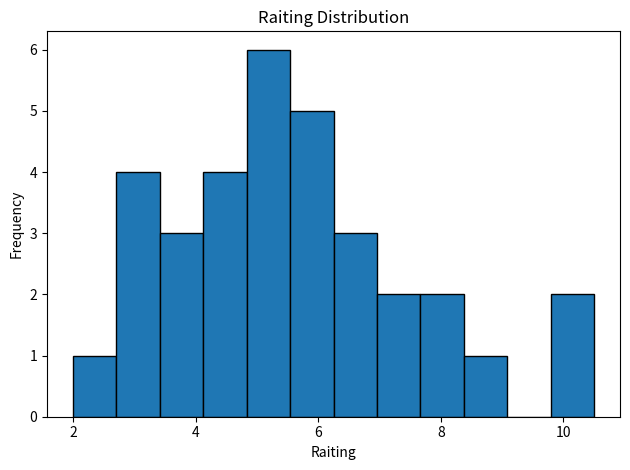

Around what value on the x-axis is the tallest bar? Give the approximate position of its centre, as read against the axis.

5.2